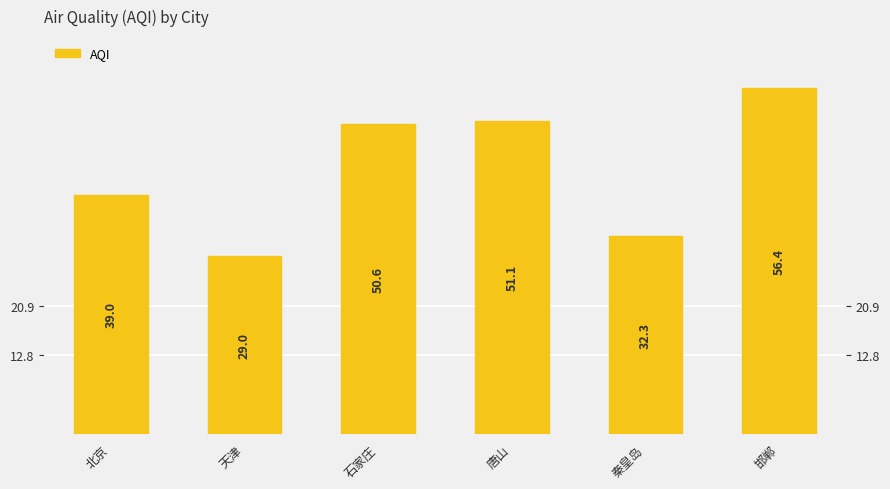

Reading right to left, transcribe all the data shown in this chart.

邯郸=56.4	秦皇岛=32.3	唐山=51.1	石家庄=50.6	天津=29.0	北京=39.0